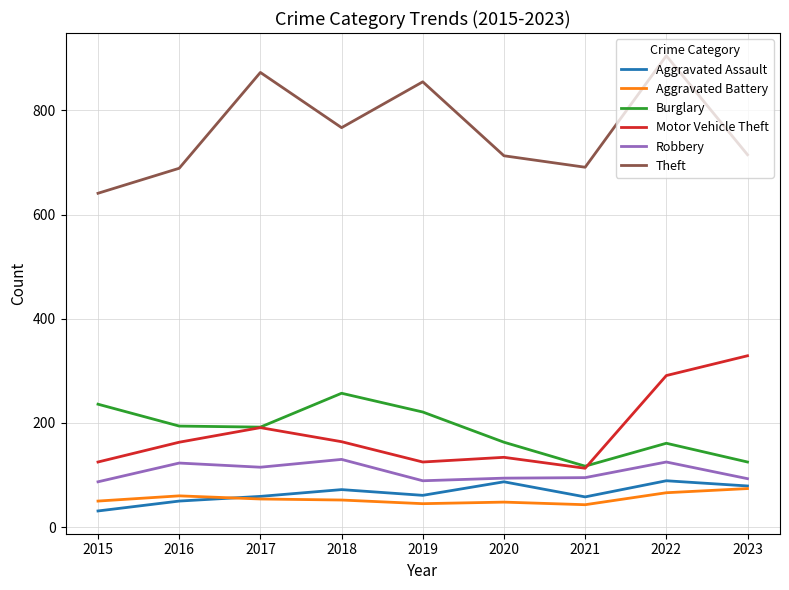

True or false: Theft has a value of 434 at 2023.

False